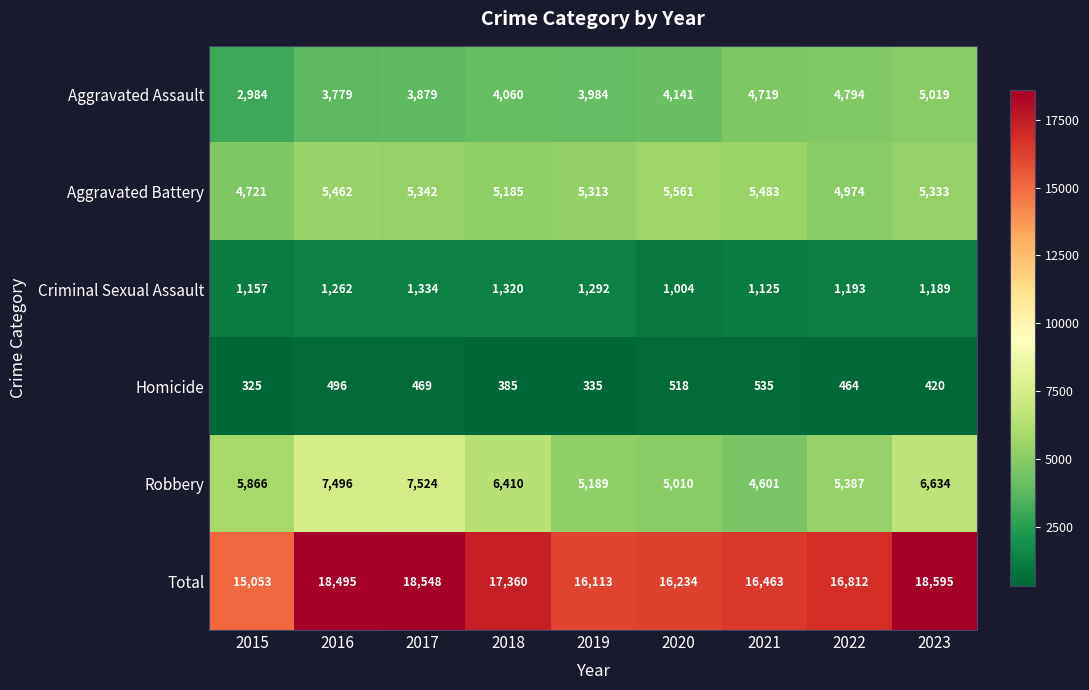

What is the difference between the maximum and second lowest values in the Total series?

2482